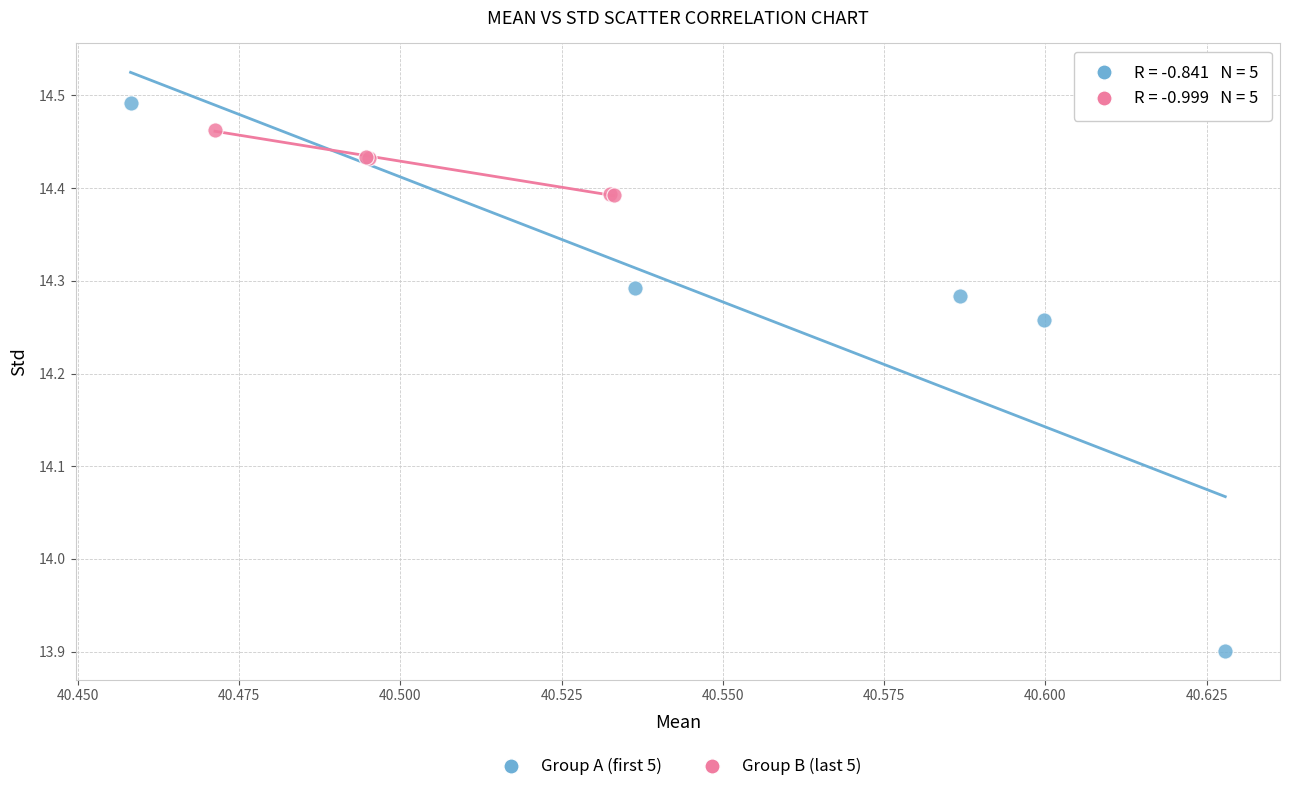

Which series reaches the minimum Y coordinate?

Group A (first 5)